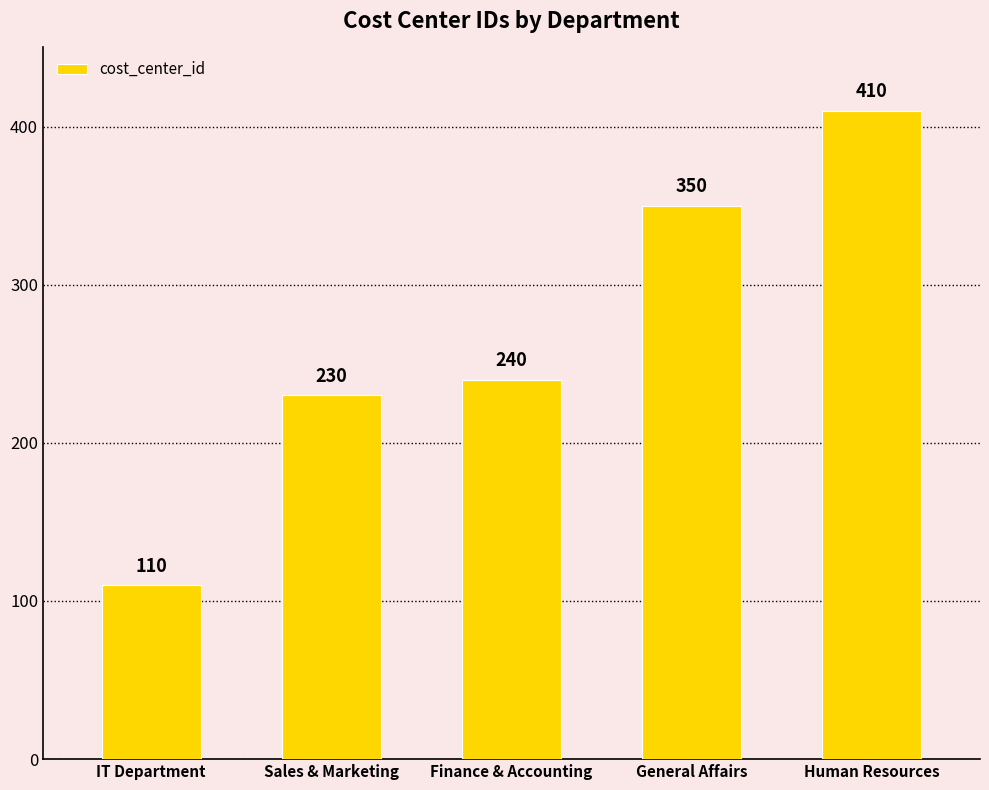

Count the number of data series in this chart.

1